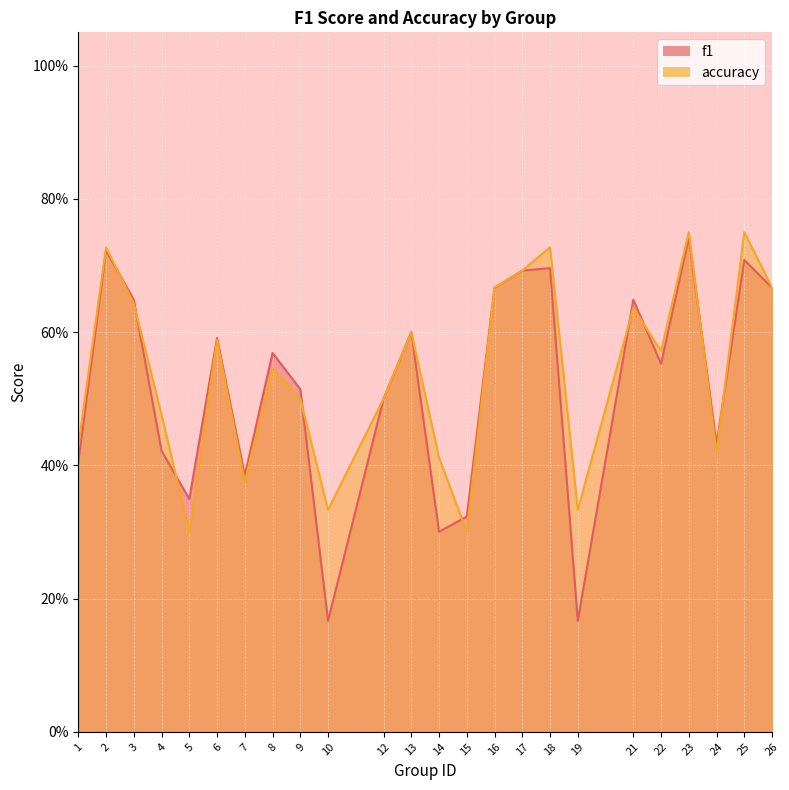

Is the value of f1 at 18 greater than the value of accuracy at 14?

Yes